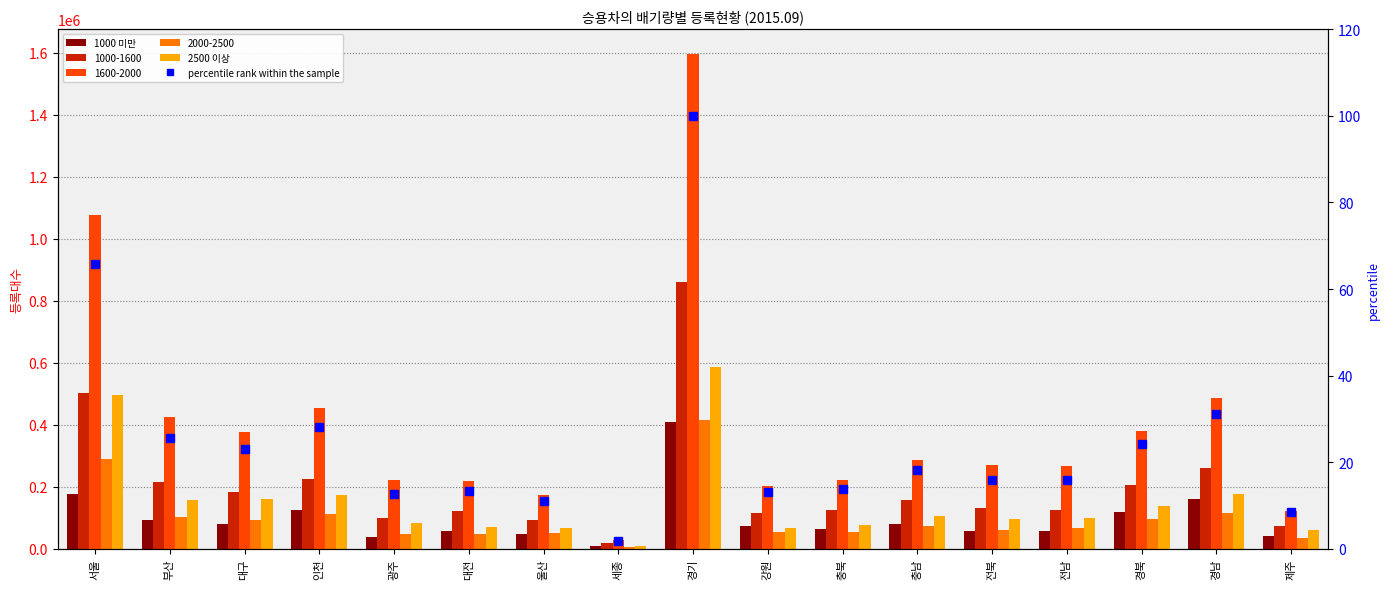

At which category does the chart reach its peak across all series?

경기